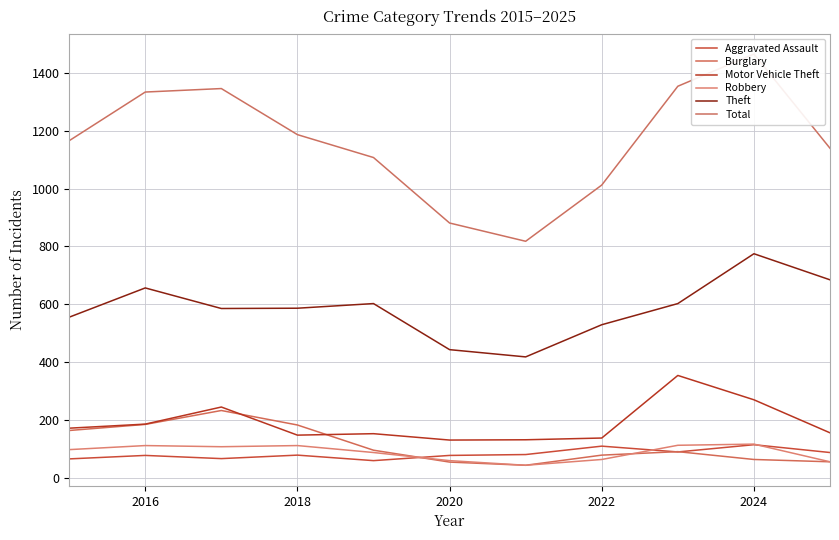

Between 2026 and 7, which series saw the biggest shift?

Total